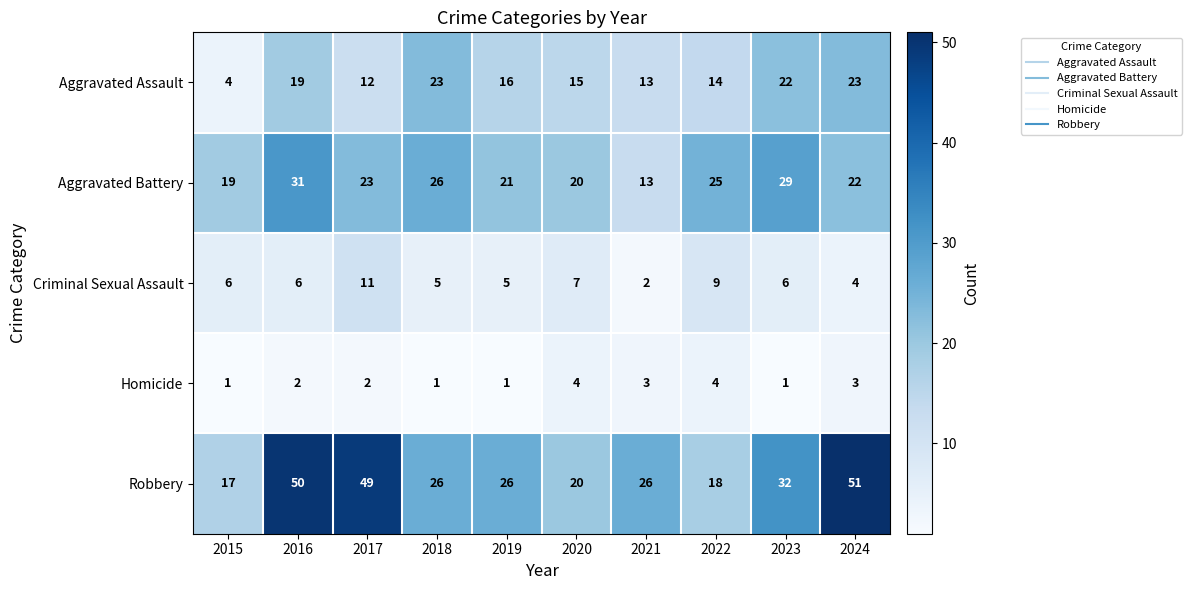

Which series changed the most between 2015 and 2017?

Robbery